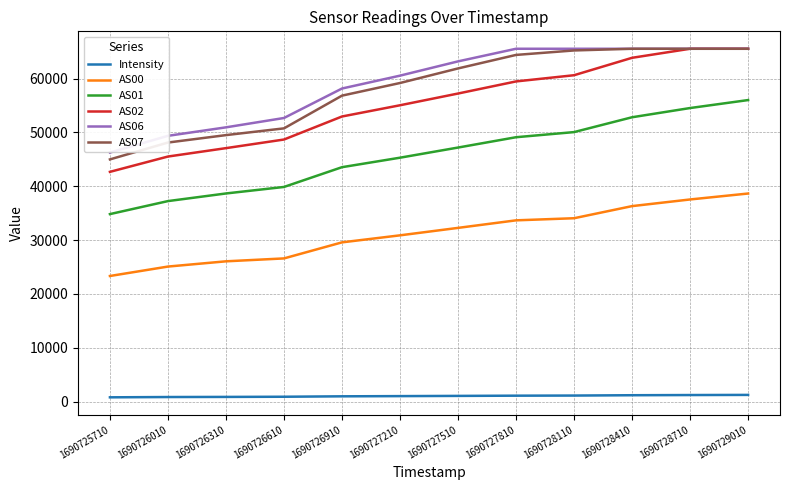

True or false: AS01 and AS02 intersect in this chart.

False